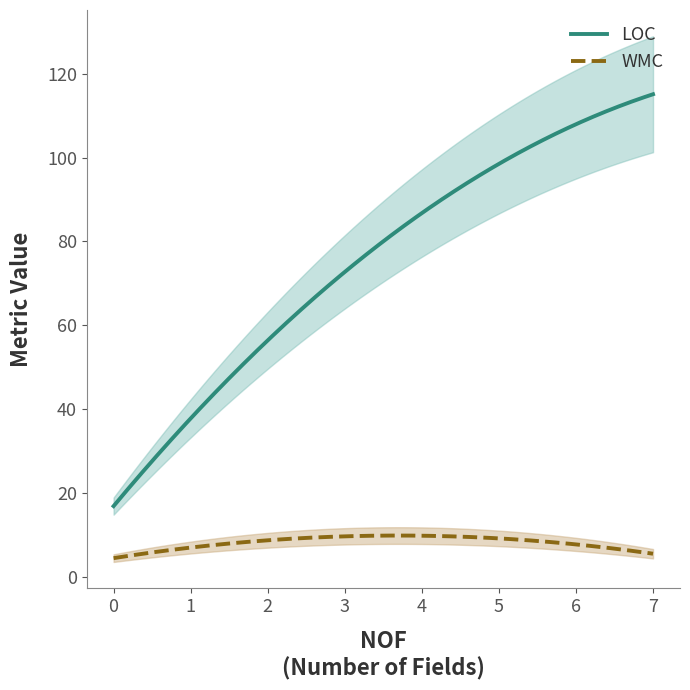

Is it true that WMC equals 37 at 1?

False